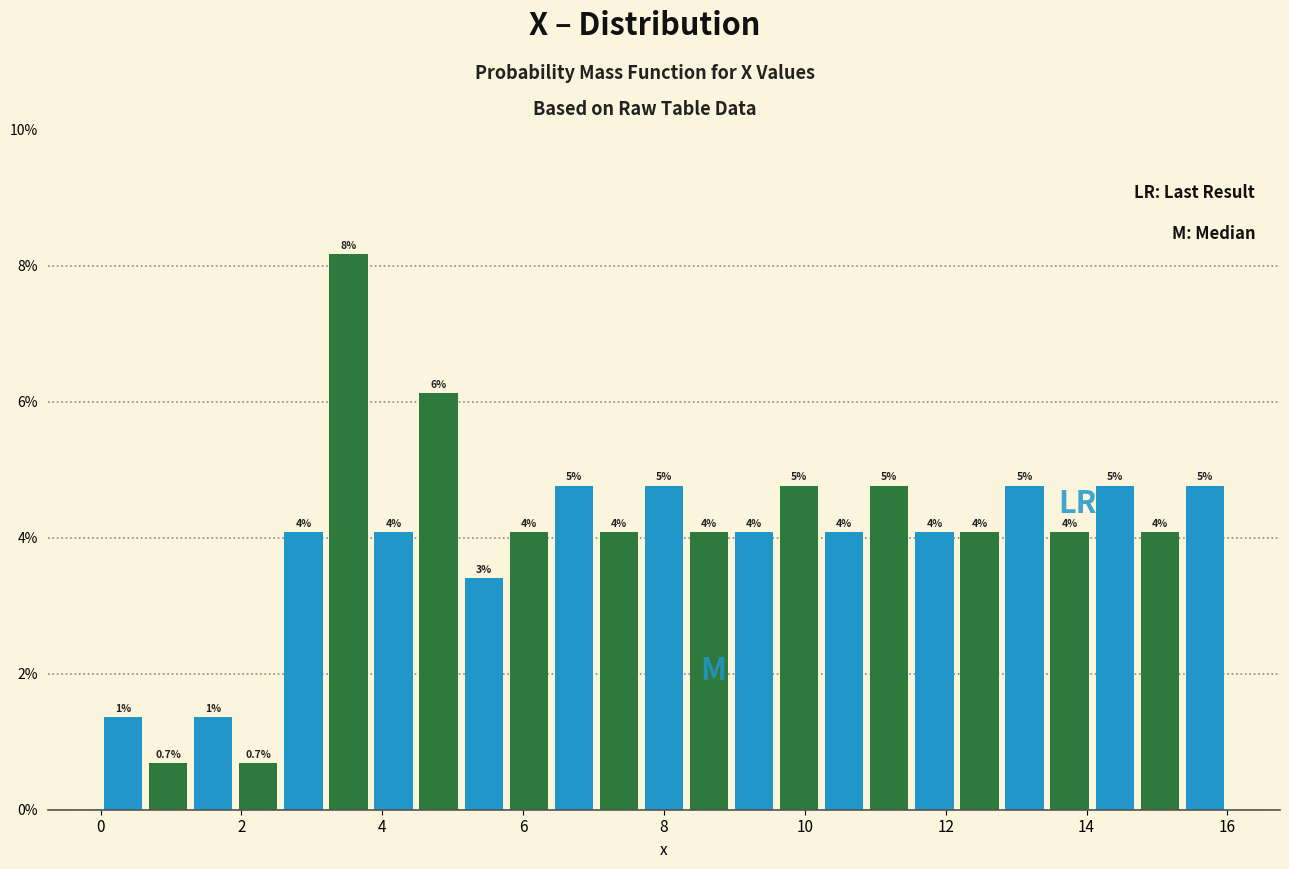

Around what value on the x-axis is the tallest bar? Give the approximate position of its centre, as read against the axis.

3.6